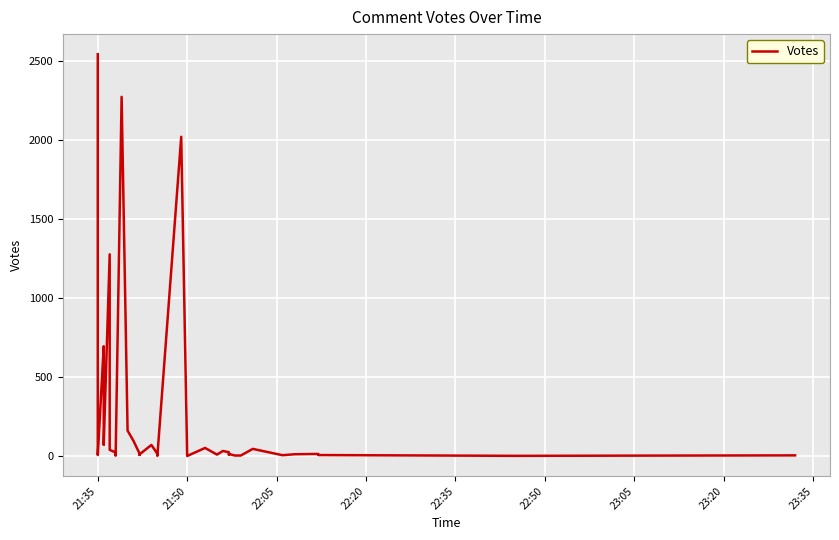

Which category has the highest value across all series?

21:35